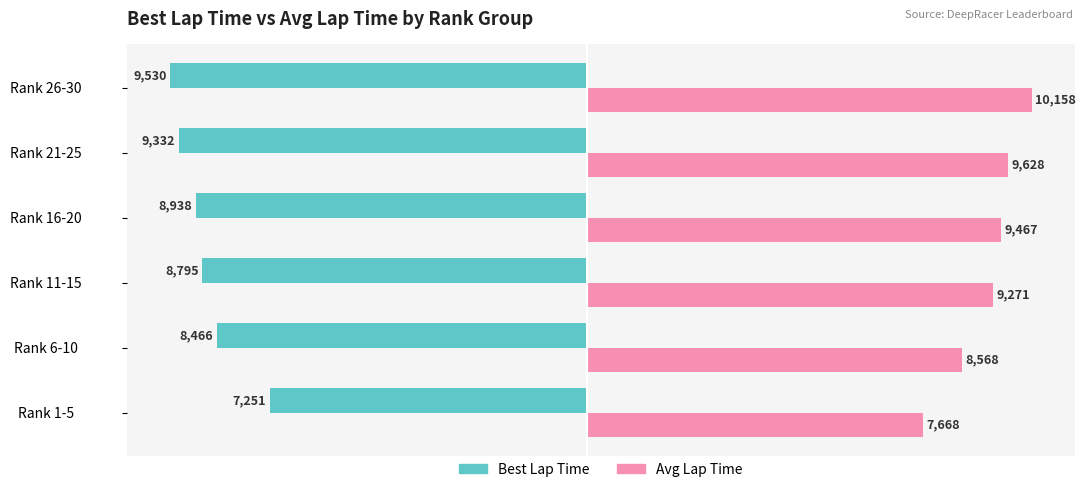

What is the difference between the highest and lowest values at Rank 21-25?

18960